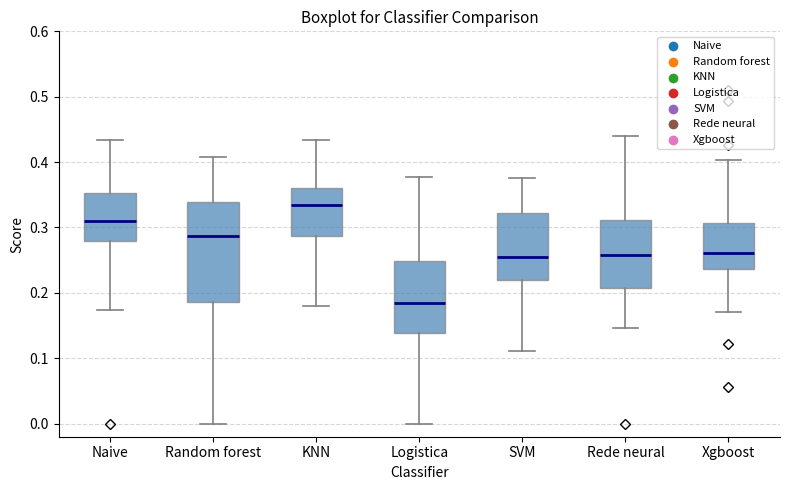

Comparing the boxes themselves (not the whiskers), which one is the tallest?

Random forest